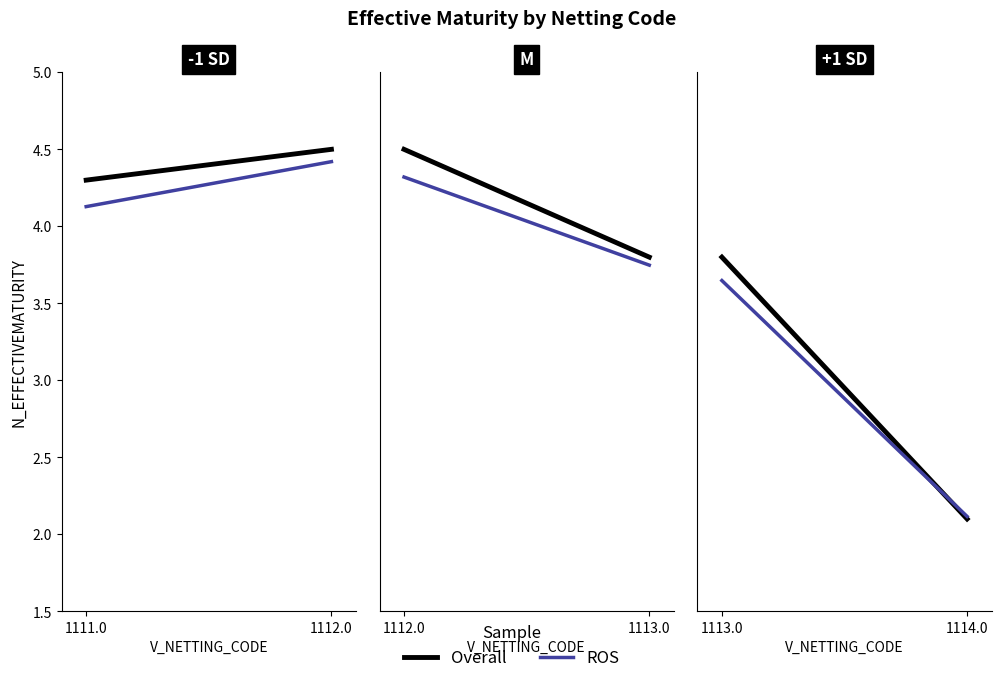

Where does the data first go above 4?

1111.0